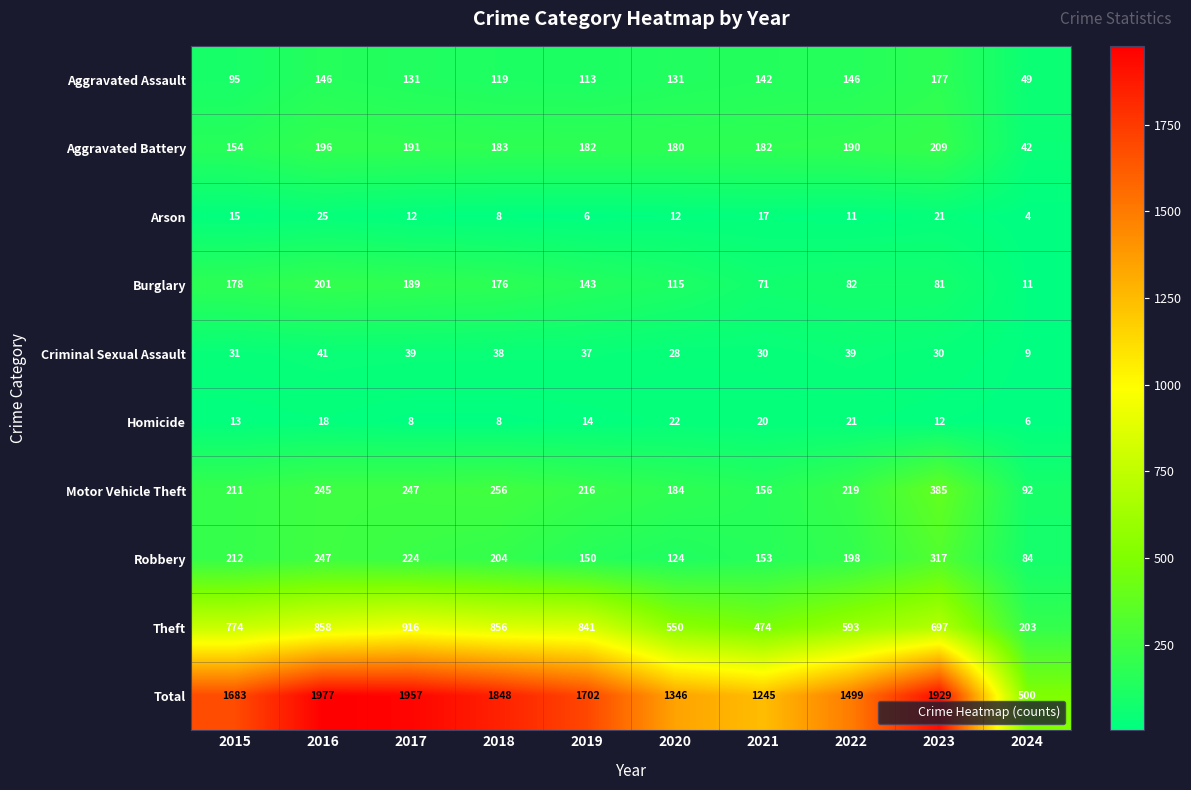

Which series has the widest spread of values?

Total